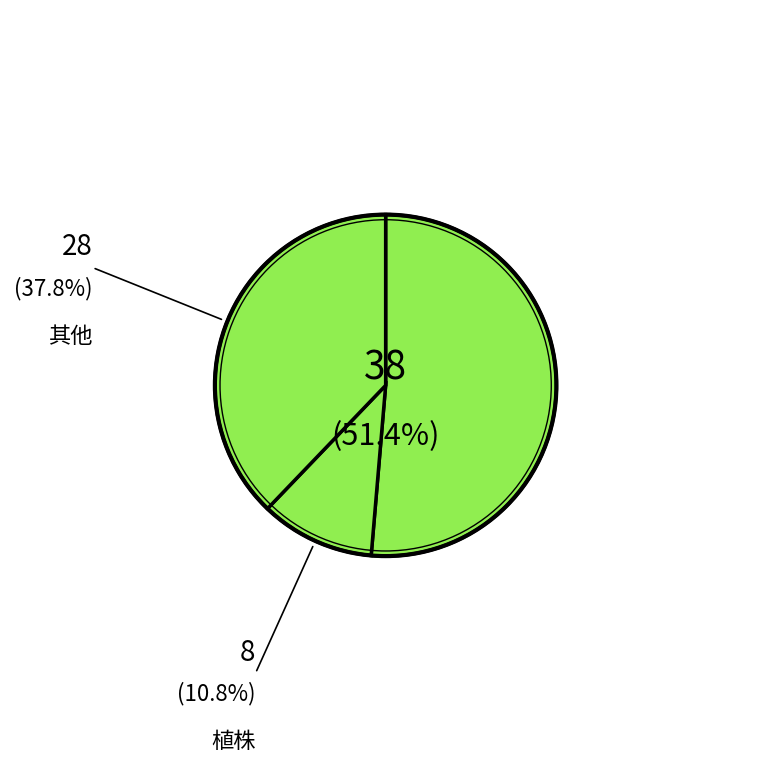

Count the number of slices in the pie.

3